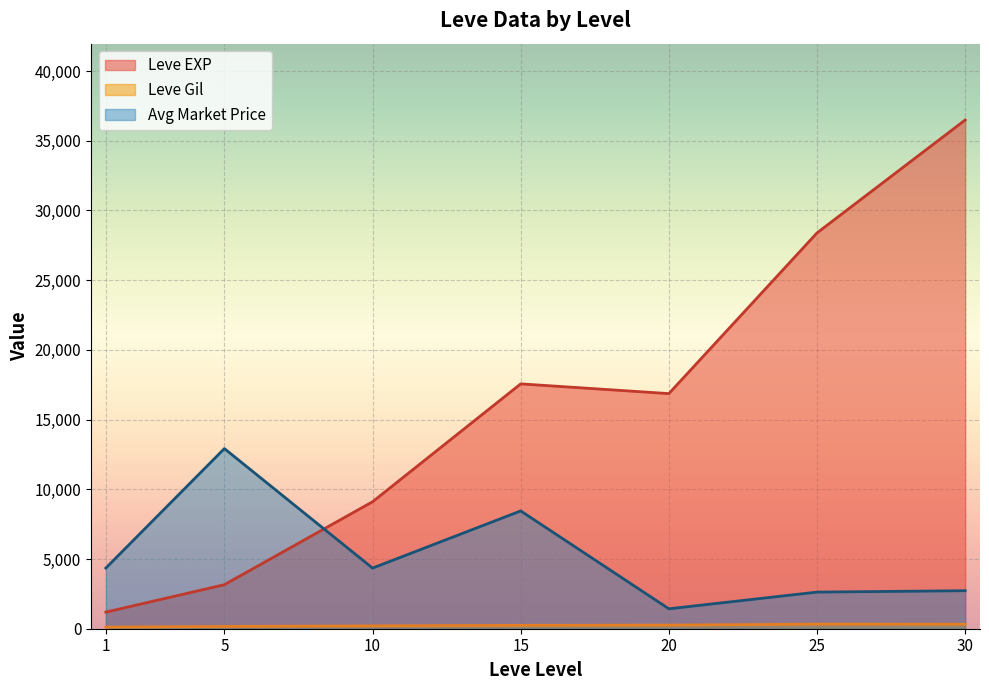

Which series has the largest total across all categories?

Leve EXP